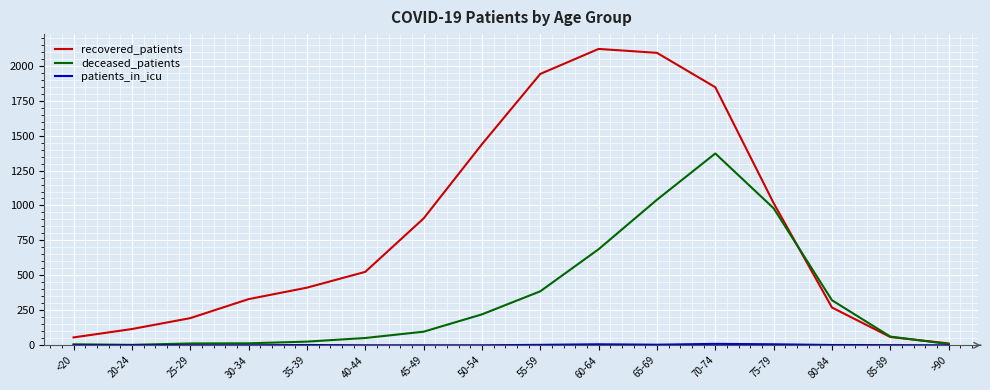

The deceased_patients series shows 322 at 80-84. True or false?

True